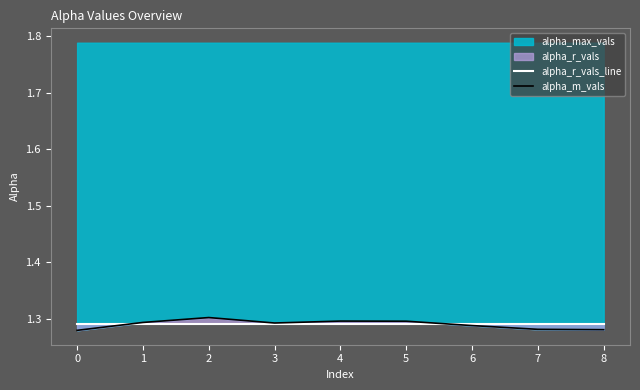

True or false: alpha_max_vals has a value of 0.6 at 0.

False